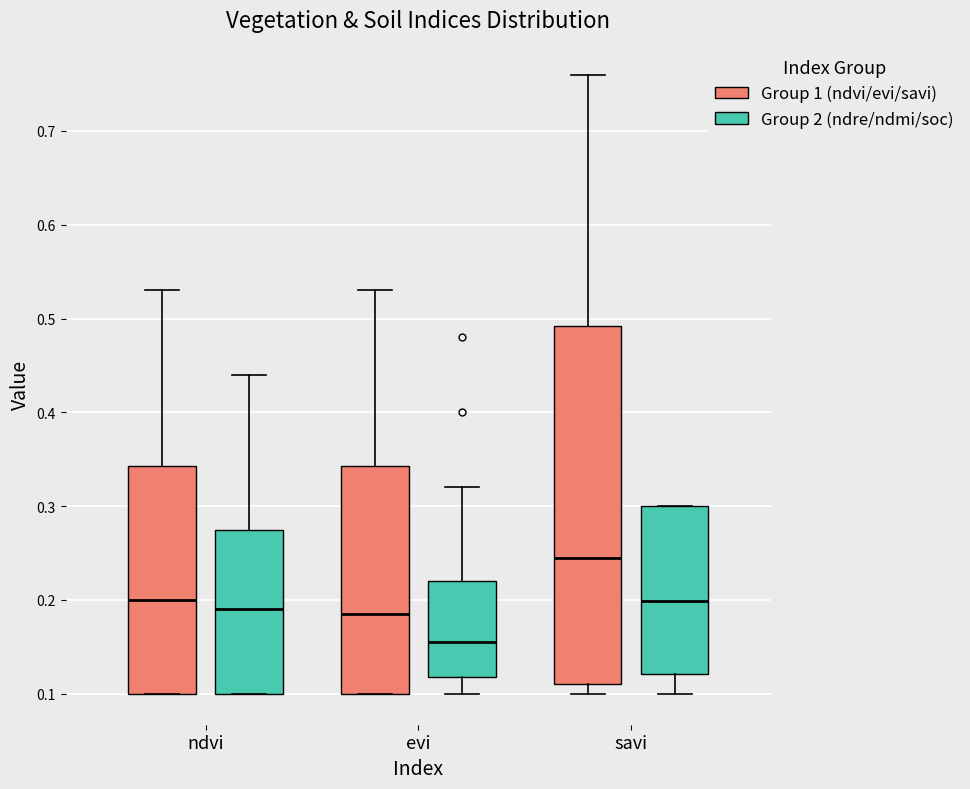

Which box's median line is the lowest?

evi (Group 2 (ndre/ndmi/soc))